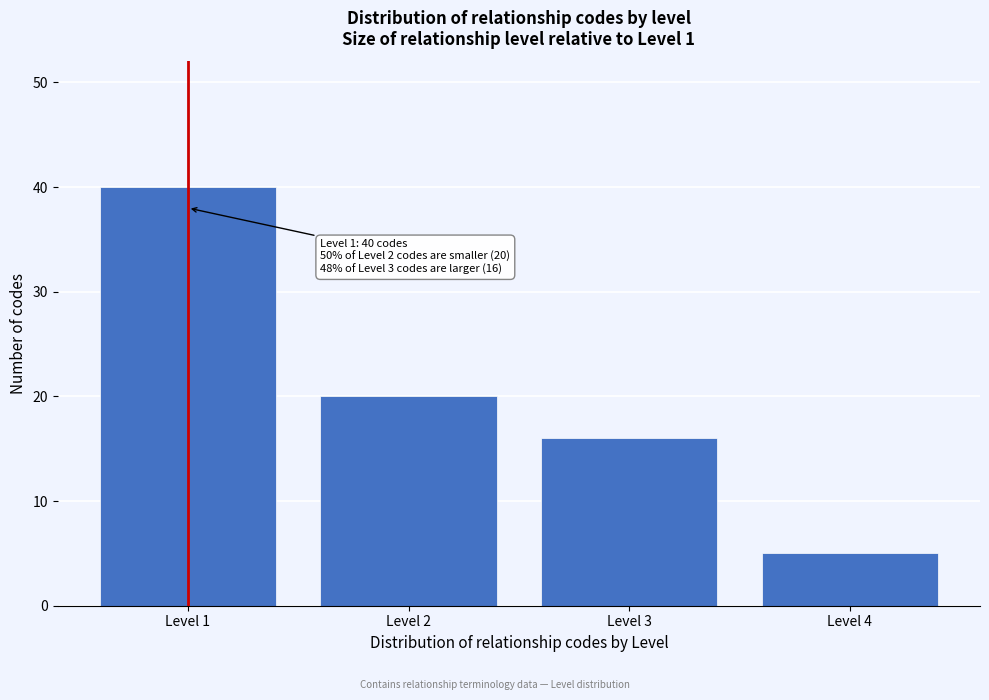

Reading right to left, list all the values displayed in this chart.

Level 4=5	Level 3=16	Level 2=20	Level 1=40